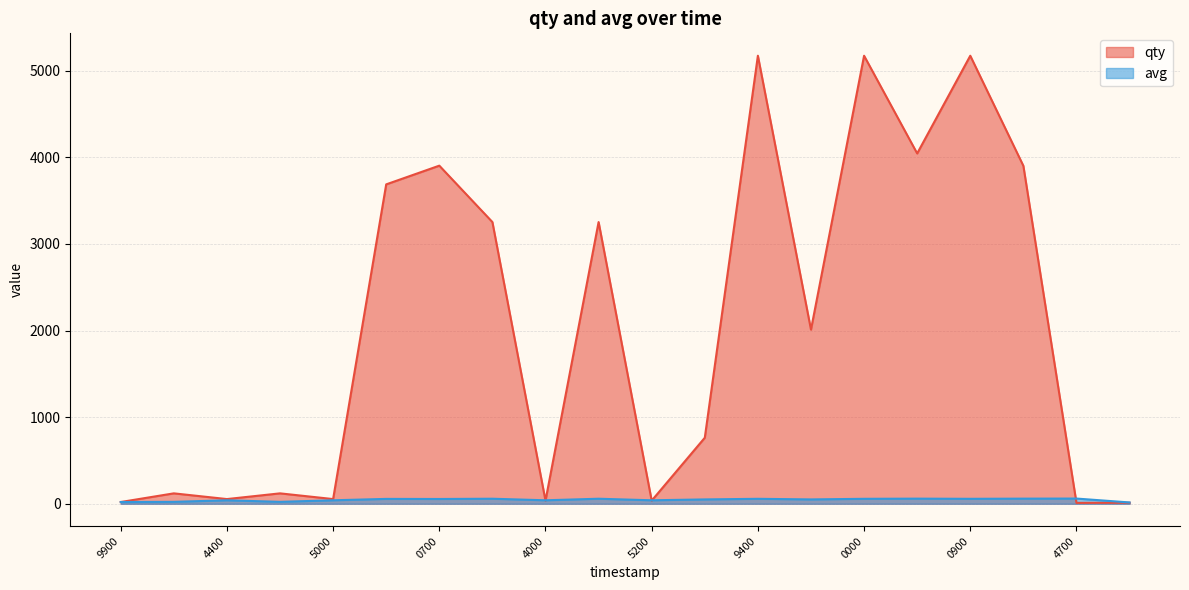

Between 1575329700 and 1575330300, which series saw the biggest shift?

qty